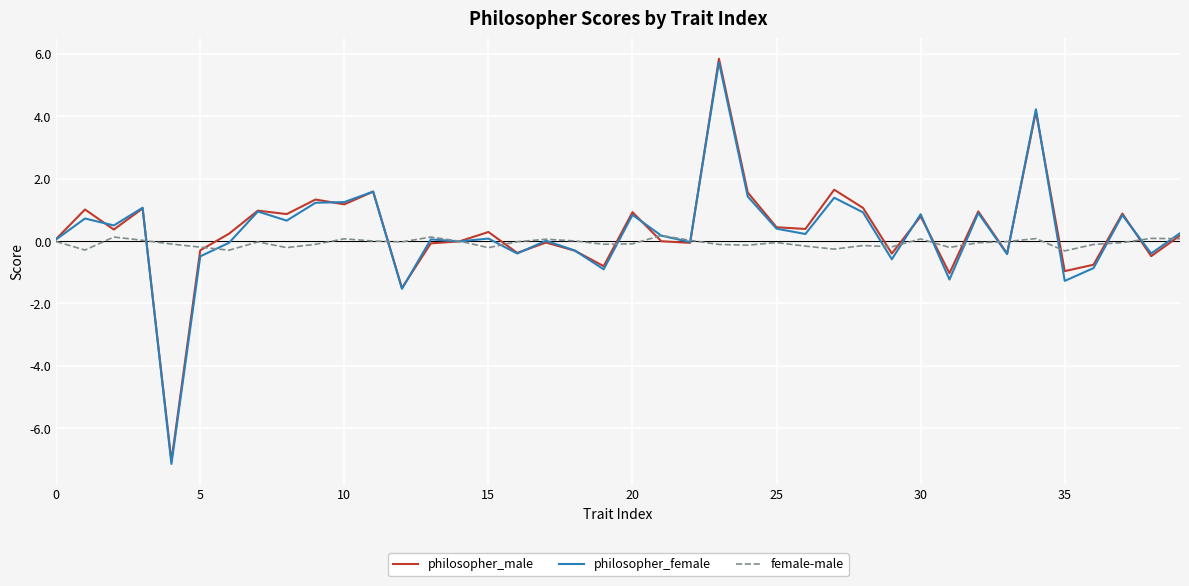

Which series has the largest range (max minus min)?

philosopher_male